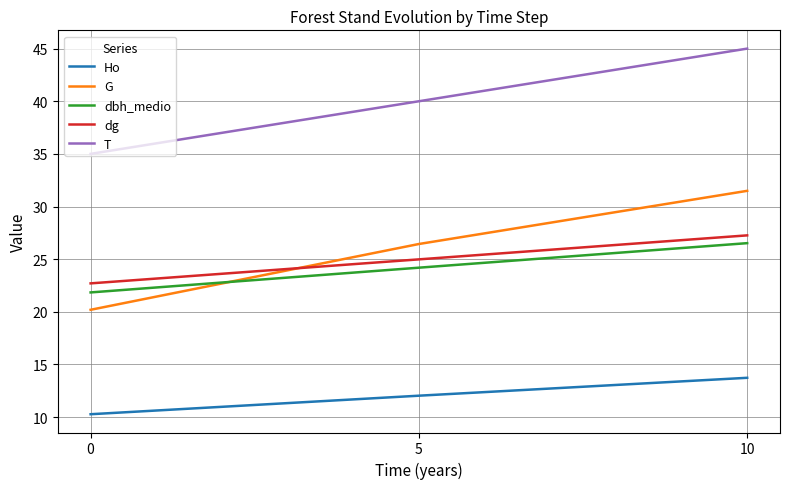

Reading right to left, extract all data points from this chart.

Ho: 13.7	12.0	10.3
G: 31.5	26.4	20.2
dbh_medio: 26.5	24.2	21.8
dg: 27.3	25.0	22.7
T: 45.0	40.0	35.0